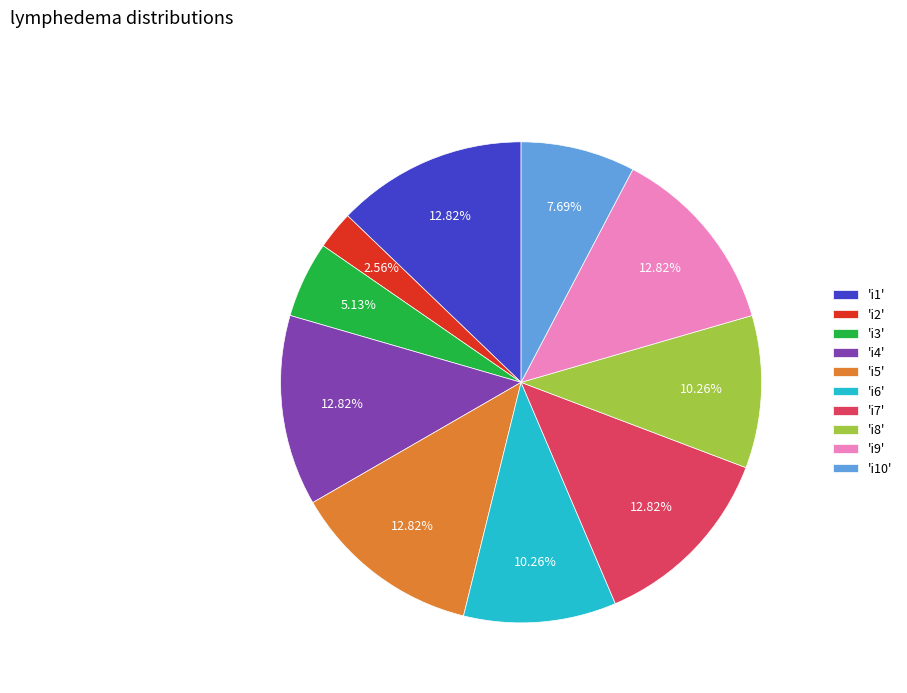

Approximately how many times larger is the value at 'i6' compared to 'i10'?

1.3